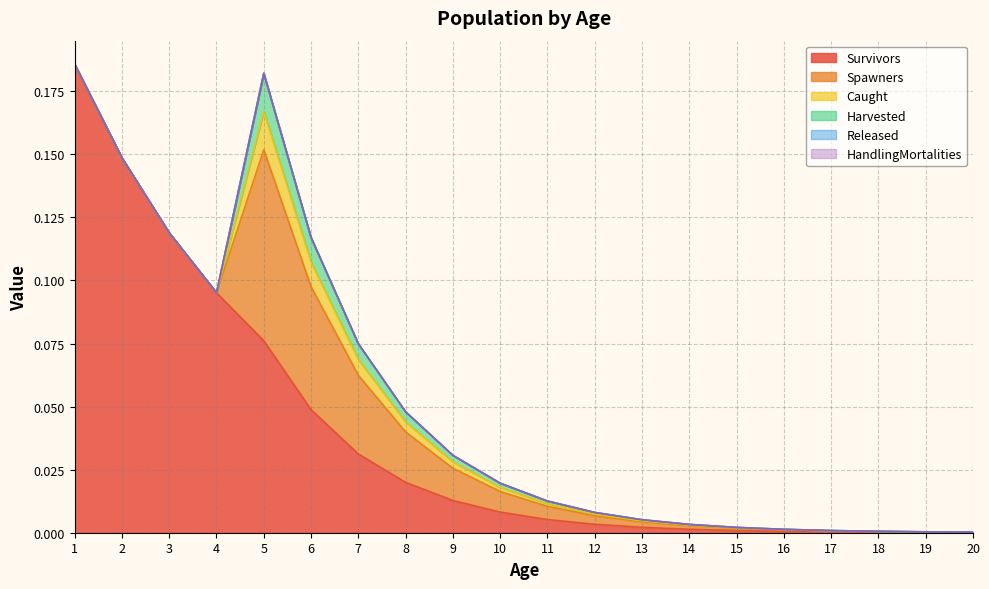

Reading right to left, what are all the values shown in this chart?

Survivors: 0.0	0.0	0.0	0.0	0.0	0.0	0.0	0.0	0.0	0.0	0.0	0.0	0.0	0.0	0.0	0.1	0.1	0.1	0.1	0.2
Spawners: 0.0	0.0	0.0	0.0	0.0	0.0	0.0	0.0	0.0	0.0	0.0	0.0	0.0	0.0	0.0	0.1	0.0	0.0	0.0	0.0
Caught: 0.0	0.0	0.0	0.0	0.0	0.0	0.0	0.0	0.0	0.0	0.0	0.0	0.0	0.0	0.0	0.0	0.0	0.0	0.0	0.0
Harvested: 0.0	0.0	0.0	0.0	0.0	0.0	0.0	0.0	0.0	0.0	0.0	0.0	0.0	0.0	0.0	0.0	0.0	0.0	0.0	0.0
Released: 0.0	0.0	0.0	0.0	0.0	0.0	0.0	0.0	0.0	0.0	0.0	0.0	0.0	0.0	0.0	0.0	0.0	0.0	0.0	0.0
HandlingMortalities: 0.0	0.0	0.0	0.0	0.0	0.0	0.0	0.0	0.0	0.0	0.0	0.0	0.0	0.0	0.0	0.0	0.0	0.0	0.0	0.0